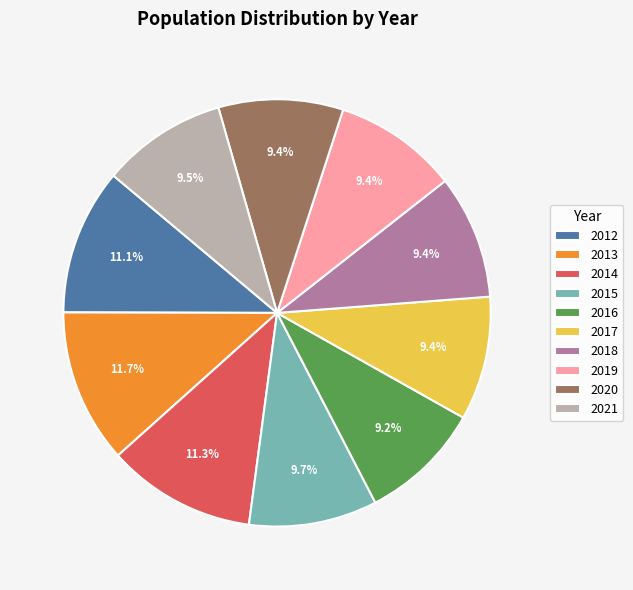

Approximately how many times larger is the value at 2014 compared to 2017?

1.2